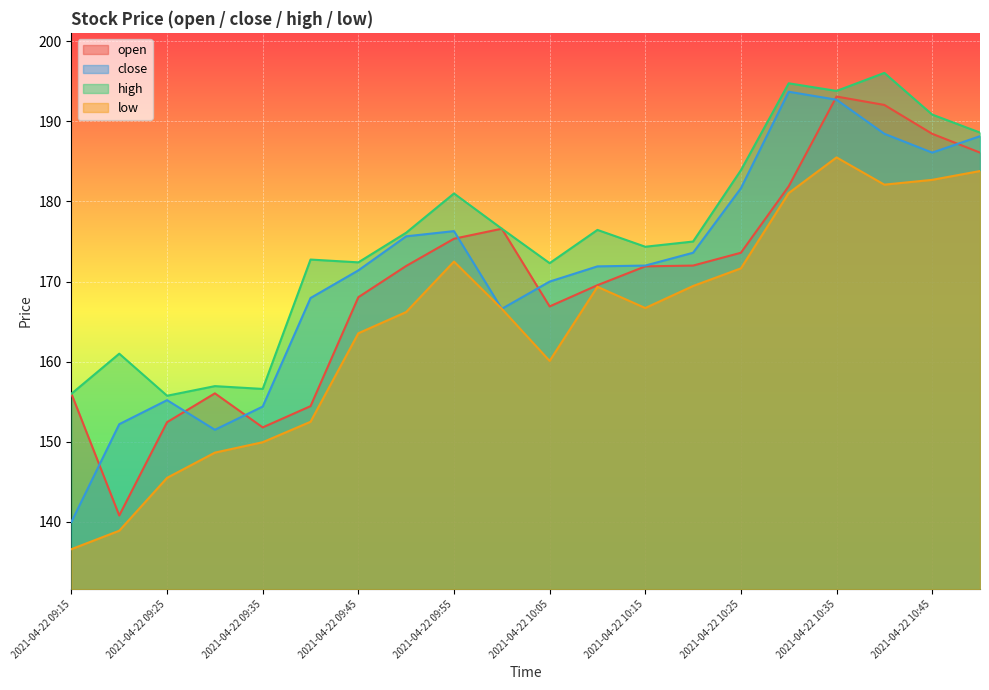

Which series changed the most between 2021-04-22 09:30 and 2021-04-22 09:50?

close